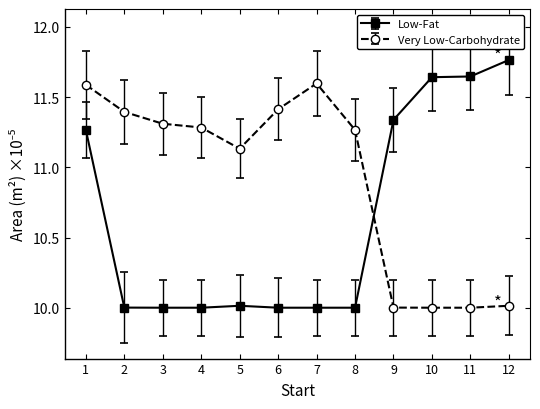

Does the chart display data point markers on the line(s)?

Yes